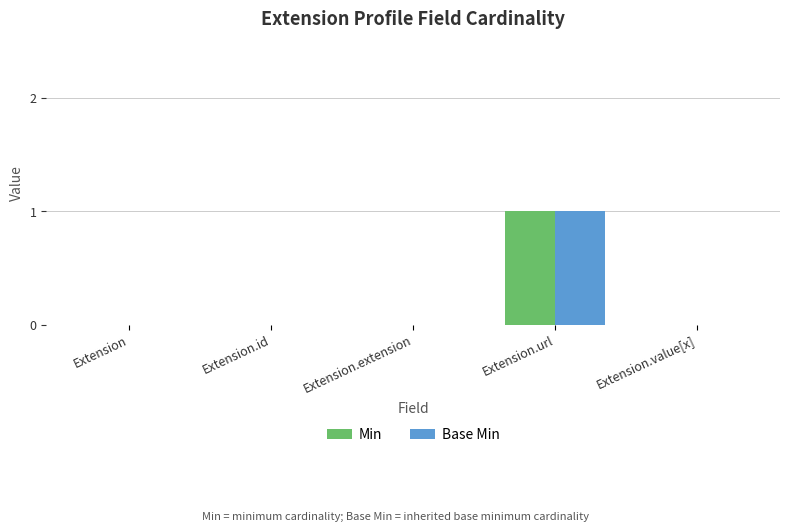

The value of Min at Extension is 0. True or false?

True